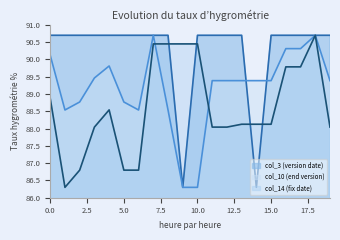

What is the minimum value for col_3 (version date)?

86.3